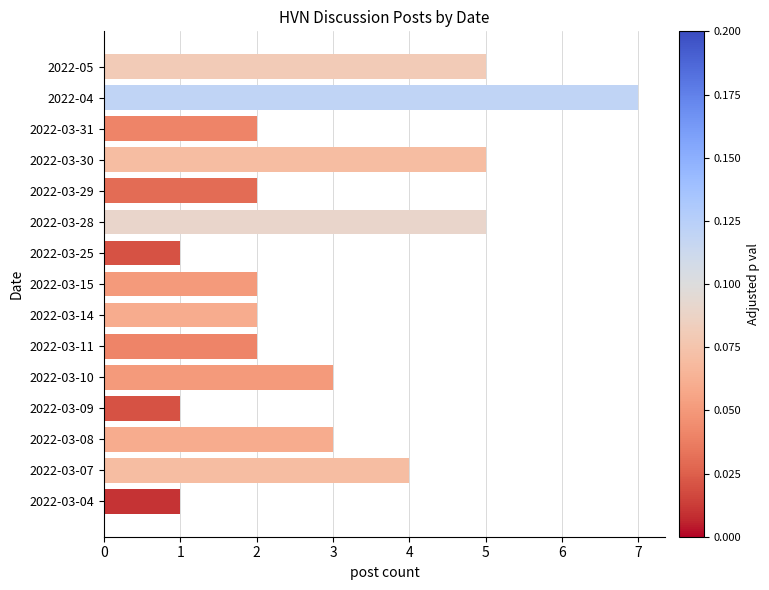

What is the maximum value shown in the chart?

7